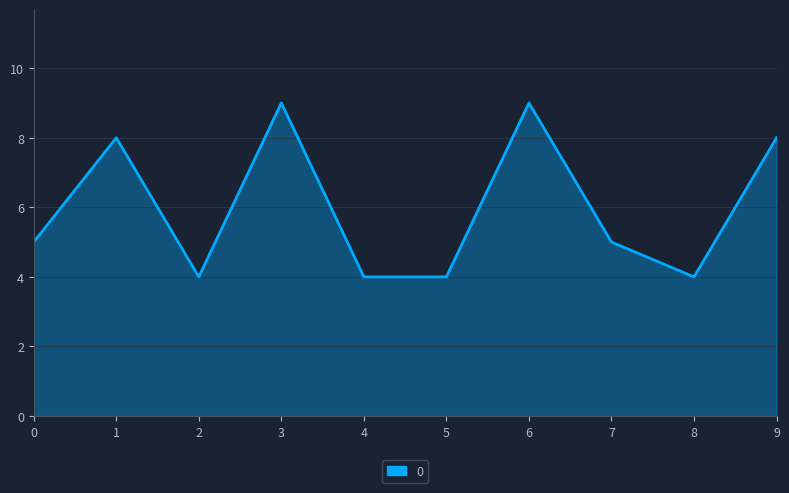

Reading right to left, list all the values displayed in this chart.

8	4	5	9	4	4	9	4	8	5